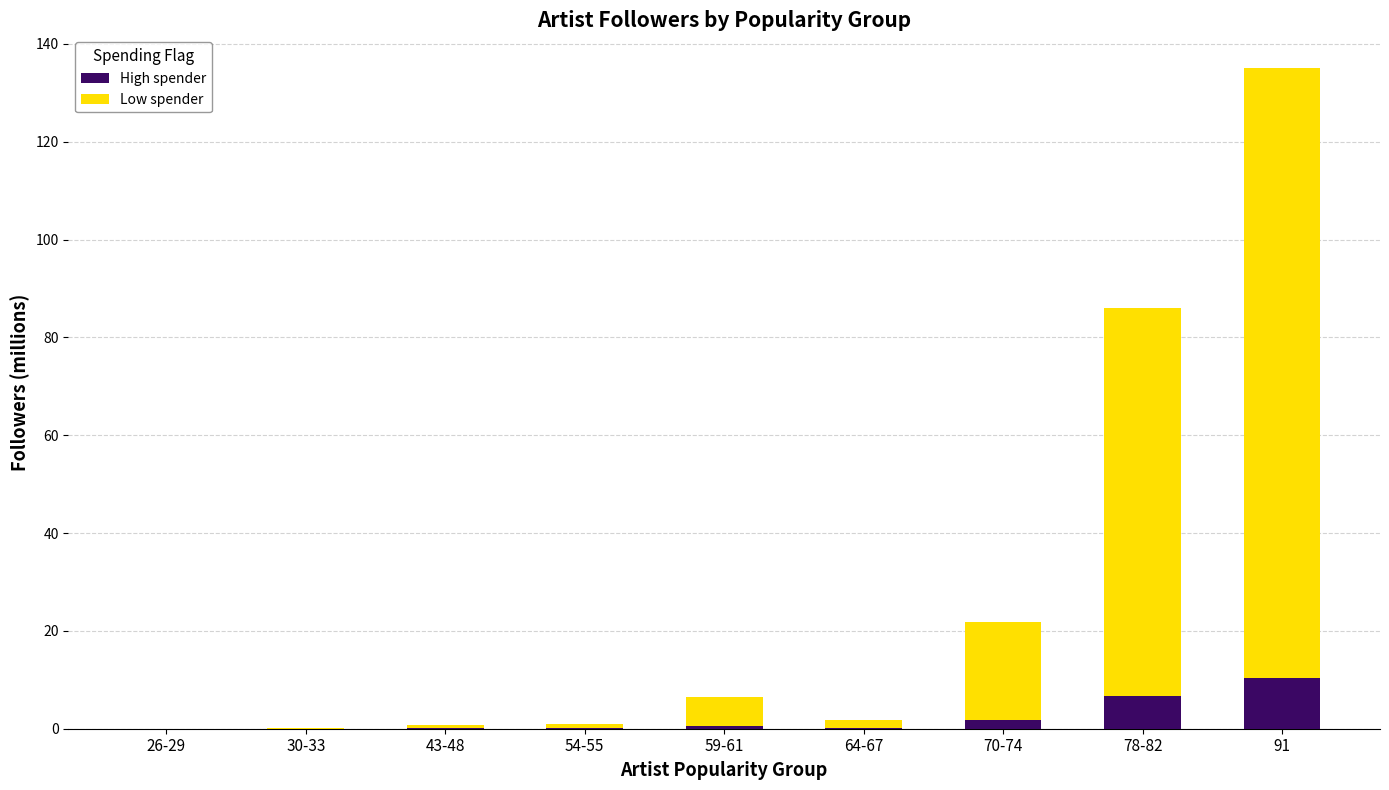

Is it true that High spender equals 10.4 at 91?

True